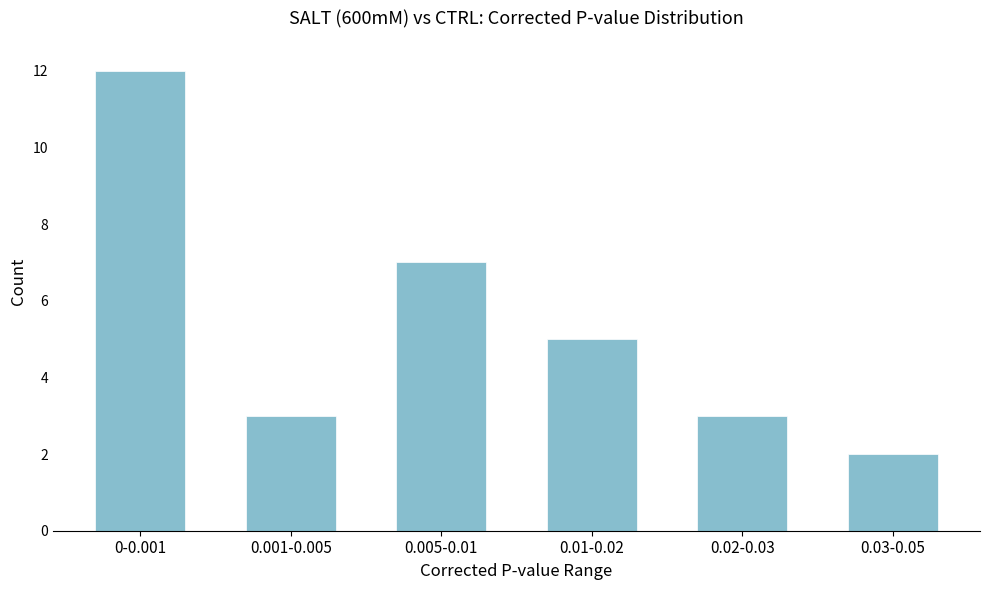

Reading left to right, transcribe all the data shown in this chart.

12	3	7	5	3	2